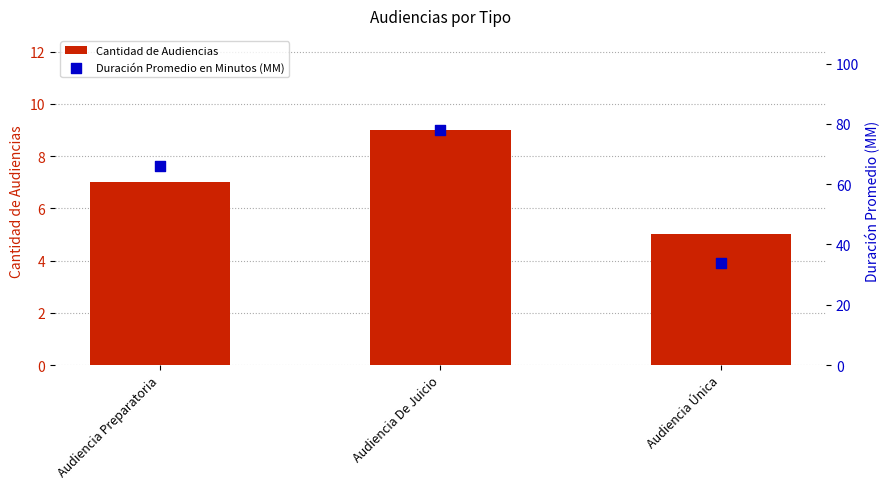

Which series contains the lowest Y value?

Cantidad de Audiencias